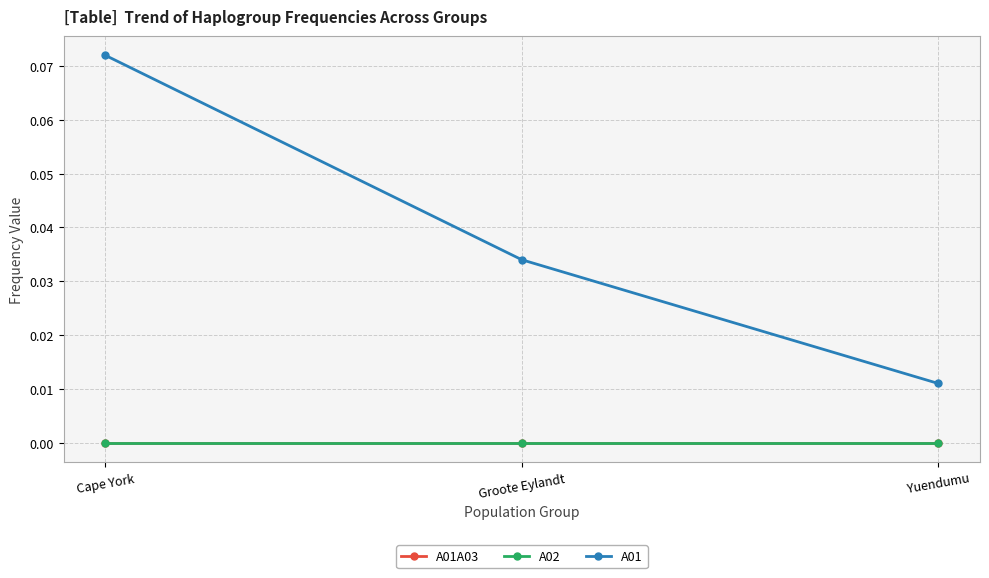

How many lines are shown in the chart?

3